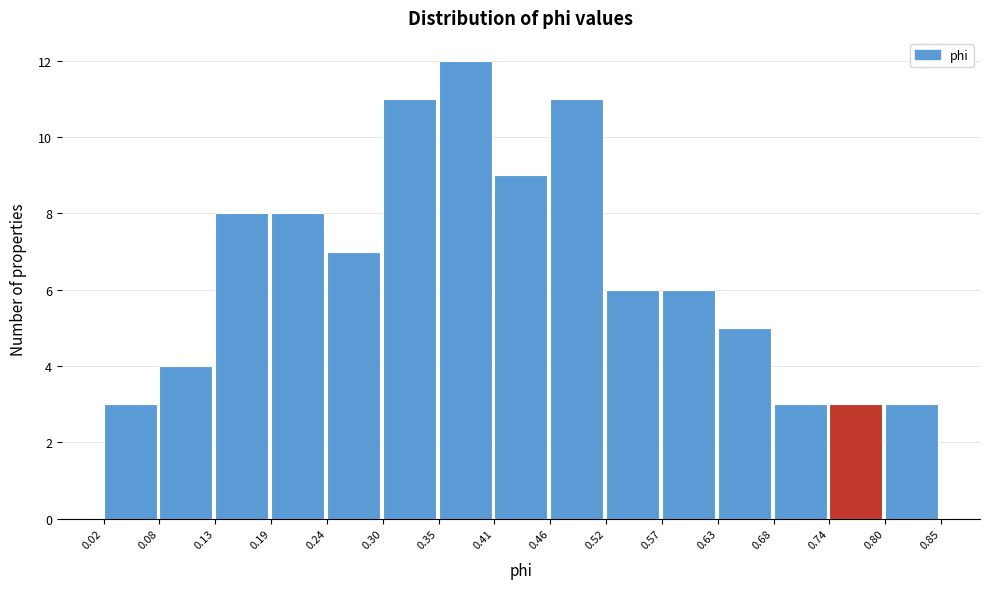

Which range on the x-axis has the tallest bar?

0.35 to 0.41